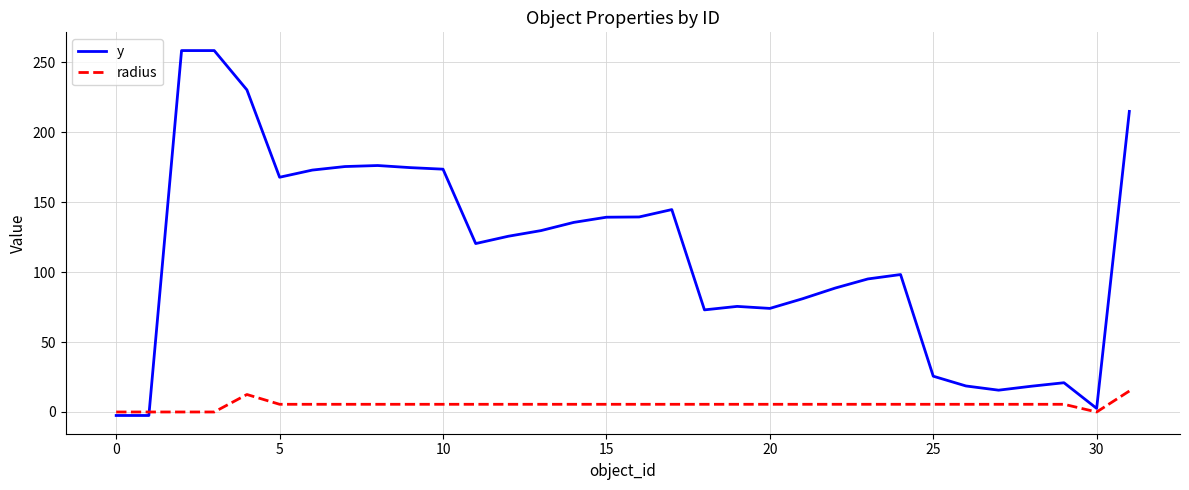

Which series has the widest spread of values?

y